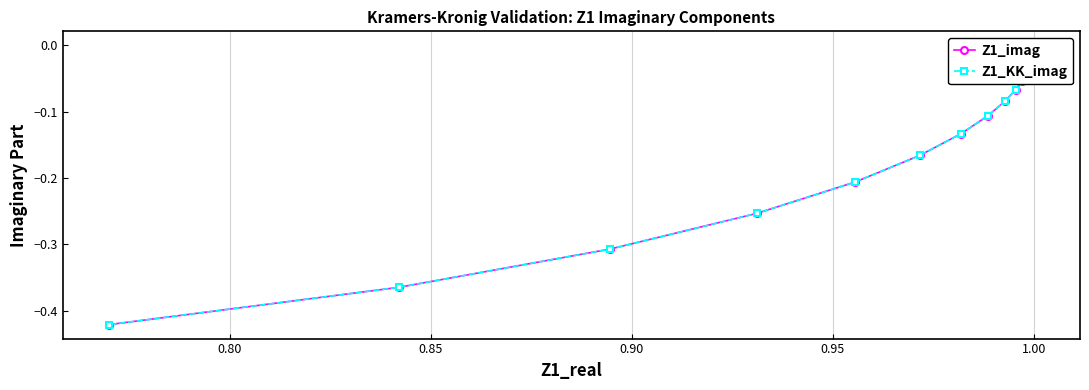

Which series has the largest total across all categories?

Z1_KK_imag